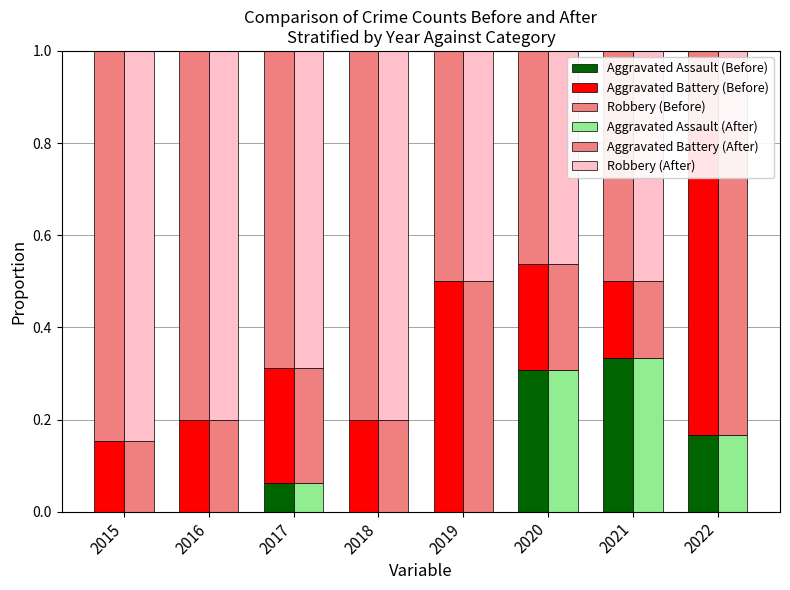

Are the bars horizontal?

No